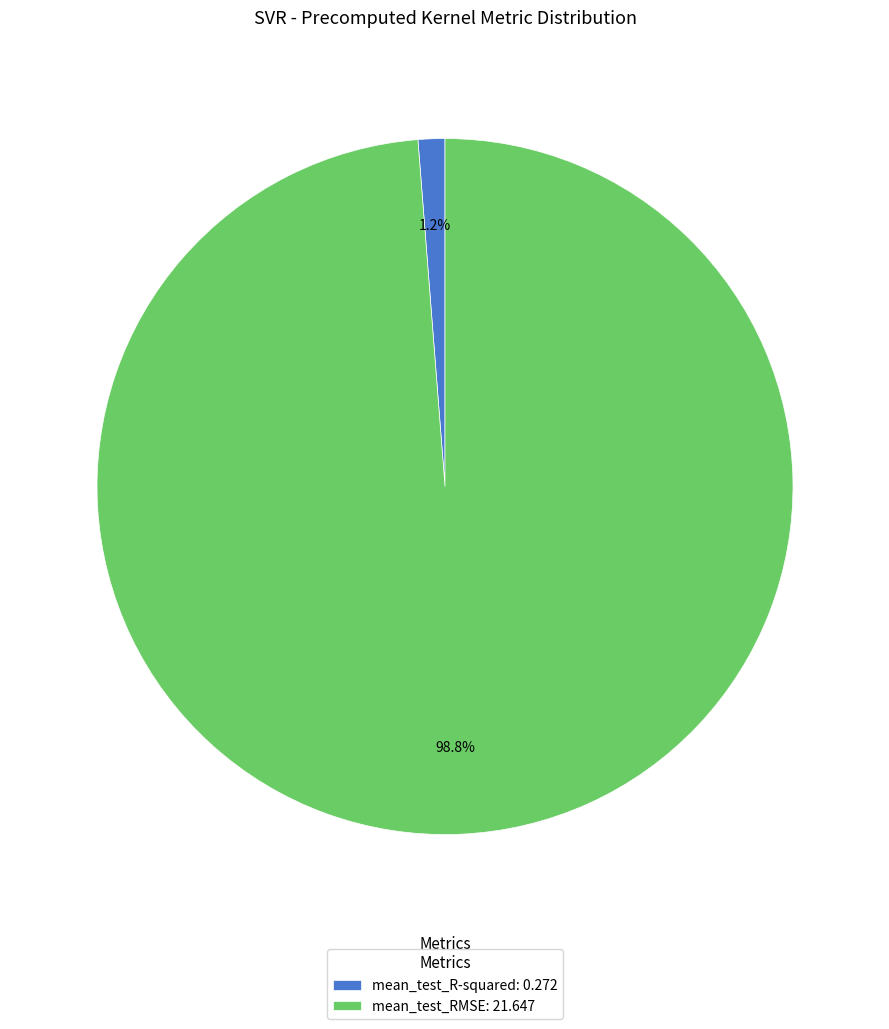

What percentage do mean_test_R-squared and mean_test_RMSE together represent?

100.0%